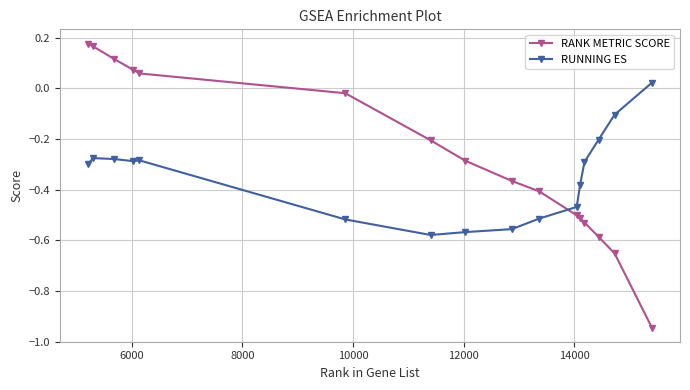

At how many categories does at least one series exceed 0?

6